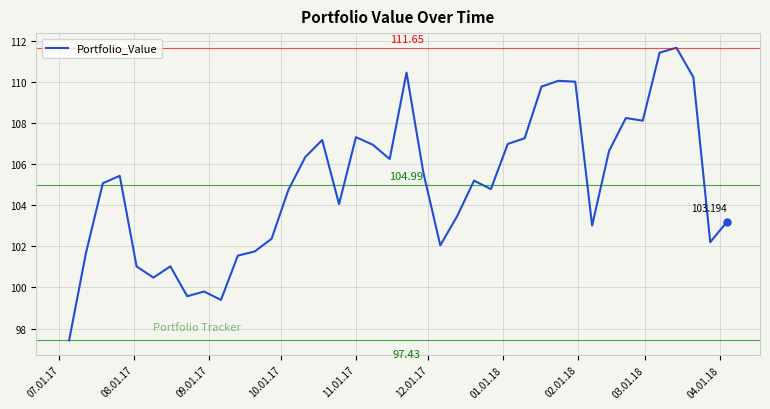

What is the difference between the maximum and minimum values?

14.2